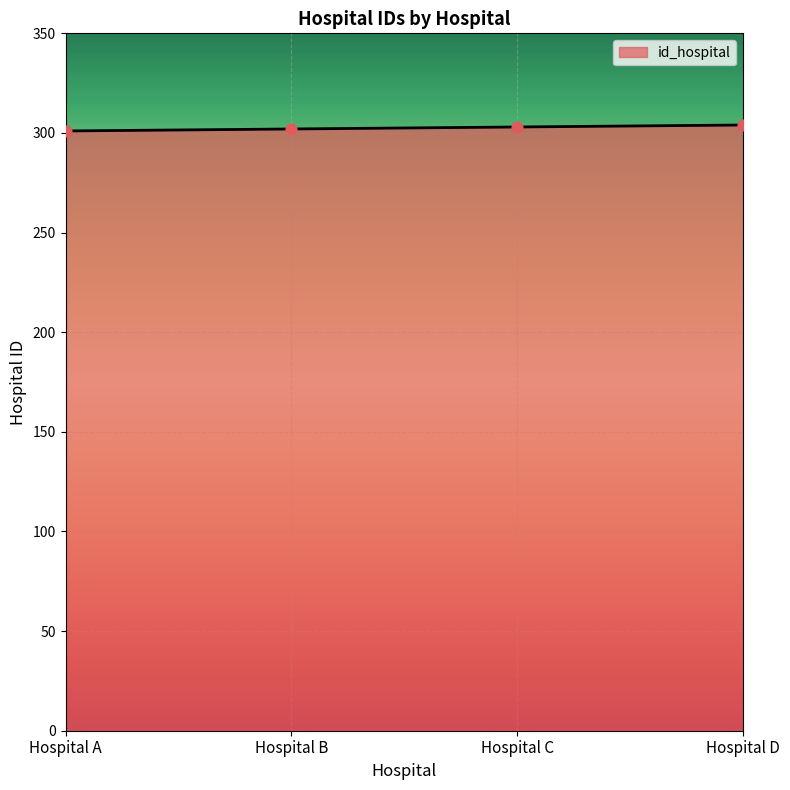

Approximately how many times larger is the value at Hospital D compared to Hospital B?

1.0